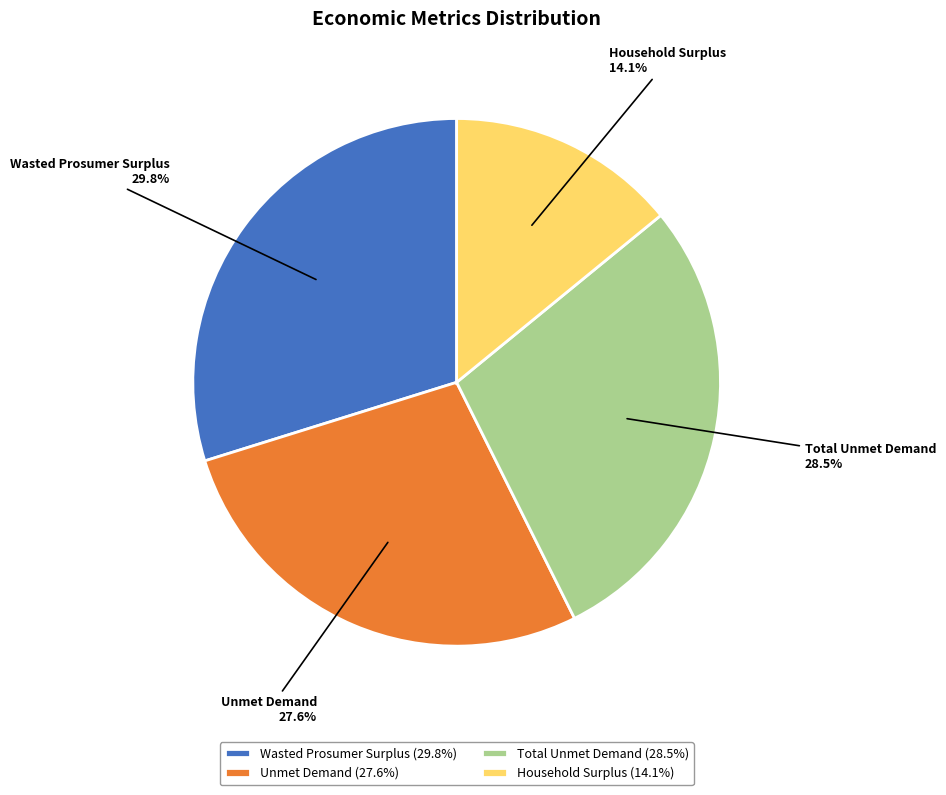

Between Wasted Prosumer Surplus and Unmet Demand, which is larger?

Wasted Prosumer Surplus